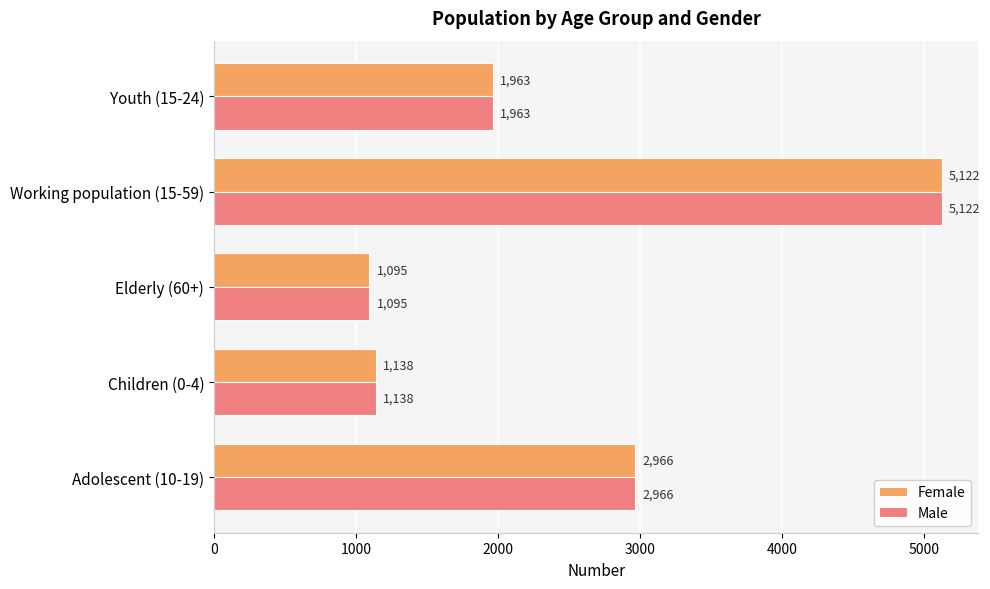

True or false: Female has a value of 1963 at Youth (15-24).

True